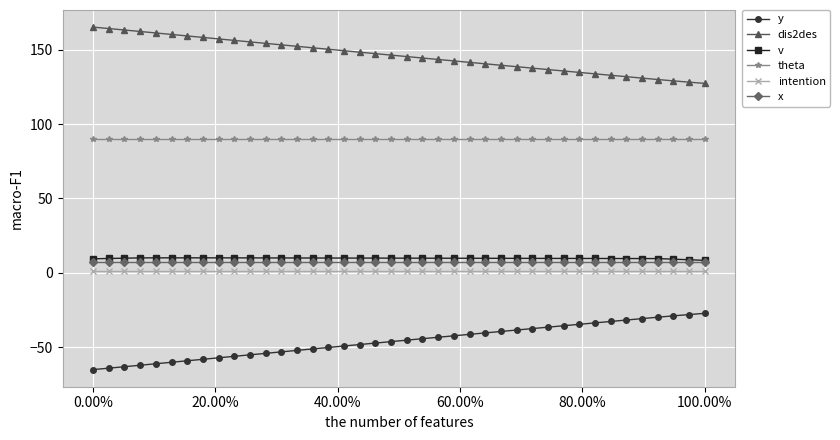

What is the value of the y point at the 36th from the left?

-30.9